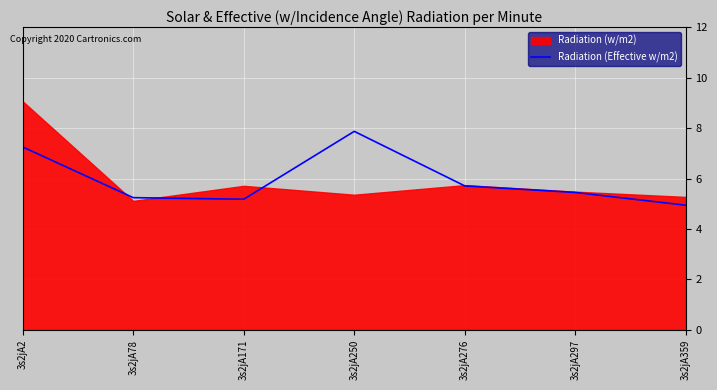

True or false: Radiation (Effective w/m2) has a value of 8.4 at 3s2jA78.

False